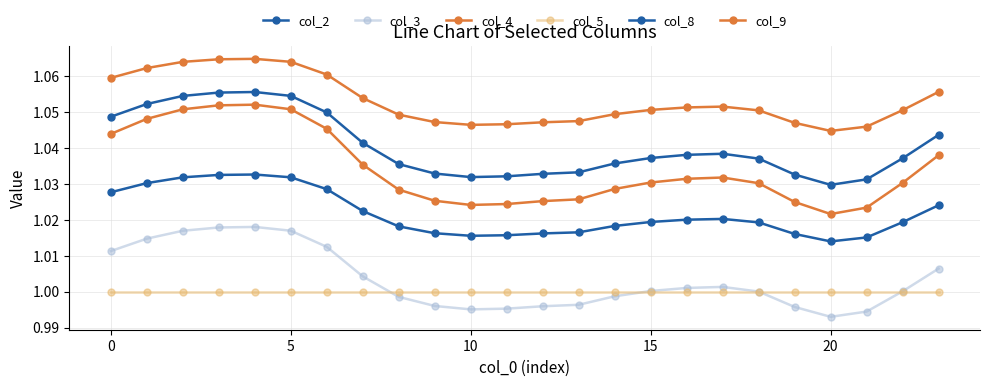

Reading left to right, list all the values displayed in this chart.

col_2: 1.0	1.1	1.1	1.1	1.1	1.1	1.0	1.0	1.0	1.0	1.0	1.0	1.0	1.0	1.0	1.0	1.0	1.0	1.0	1.0	1.0	1.0	1.0	1.0
col_3: 1.0	1.0	1.0	1.0	1.0	1.0	1.0	1.0	1.0	1.0	1.0	1.0	1.0	1.0	1.0	1.0	1.0	1.0	1.0	1.0	1.0	1.0	1.0	1.0
col_4: 1.0	1.0	1.1	1.1	1.1	1.1	1.0	1.0	1.0	1.0	1.0	1.0	1.0	1.0	1.0	1.0	1.0	1.0	1.0	1.0	1.0	1.0	1.0	1.0
col_5: 1.0	1.0	1.0	1.0	1.0	1.0	1.0	1.0	1.0	1.0	1.0	1.0	1.0	1.0	1.0	1.0	1.0	1.0	1.0	1.0	1.0	1.0	1.0	1.0
col_8: 1.0	1.0	1.0	1.0	1.0	1.0	1.0	1.0	1.0	1.0	1.0	1.0	1.0	1.0	1.0	1.0	1.0	1.0	1.0	1.0	1.0	1.0	1.0	1.0
col_9: 1.1	1.1	1.1	1.1	1.1	1.1	1.1	1.1	1.0	1.0	1.0	1.0	1.0	1.0	1.0	1.1	1.1	1.1	1.1	1.0	1.0	1.0	1.1	1.1